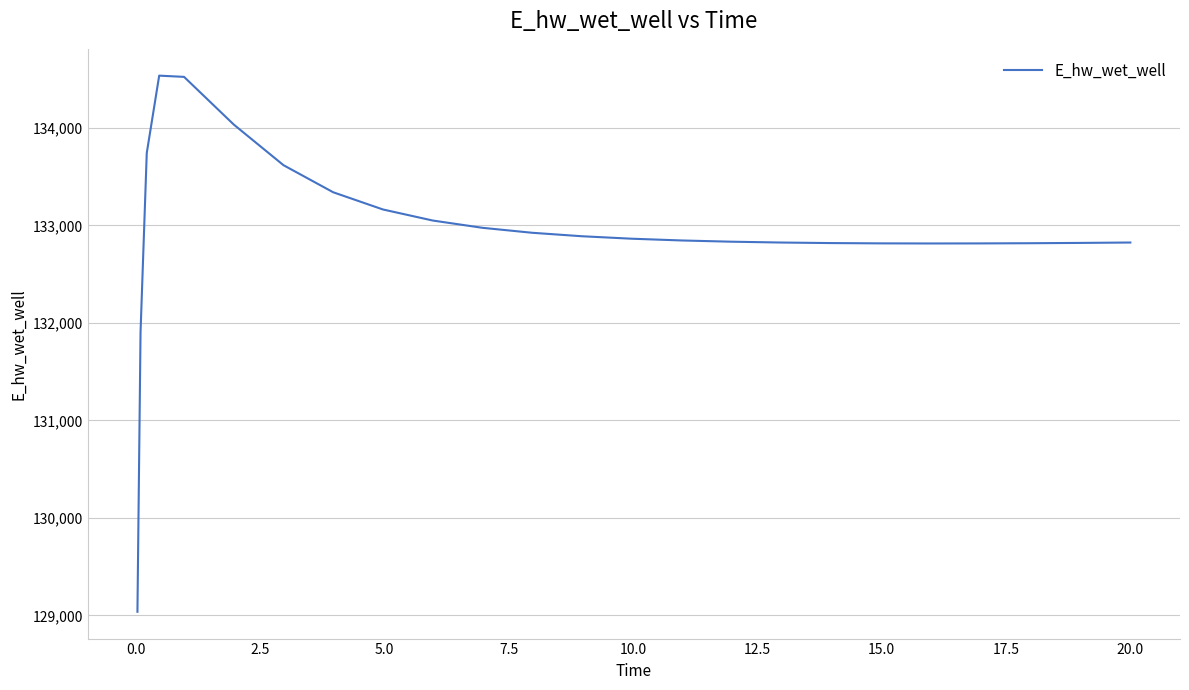

What is the maximum value shown in the chart?

134537.5